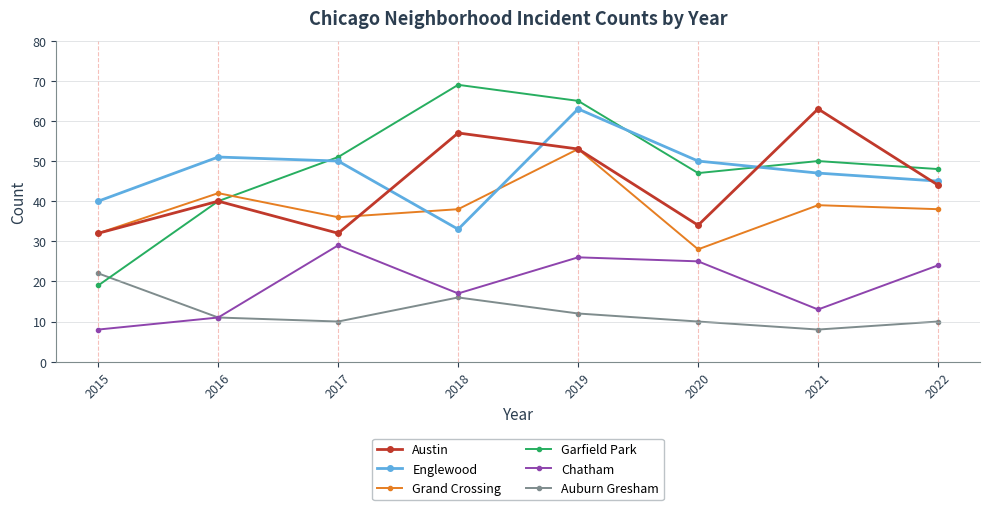

True or false: Garfield Park and Englewood intersect in this chart.

True